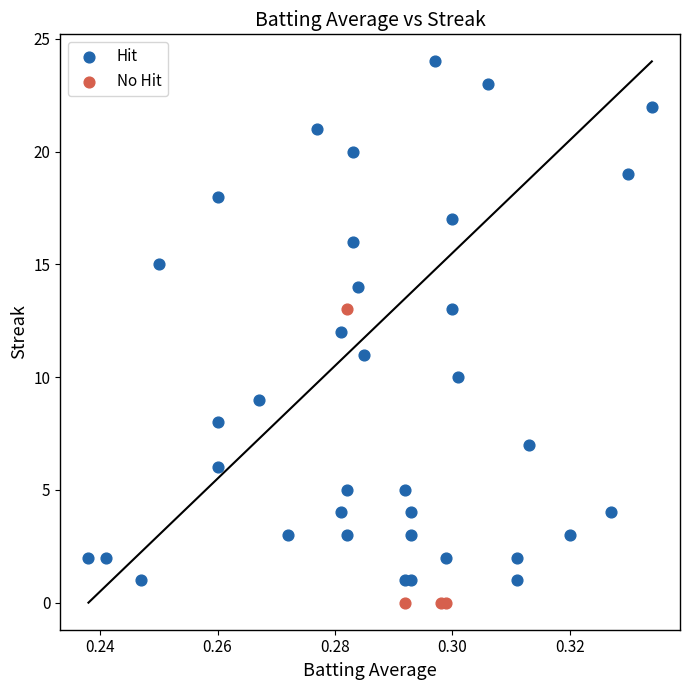

Which series has the largest Y range (max minus min)?

Hit